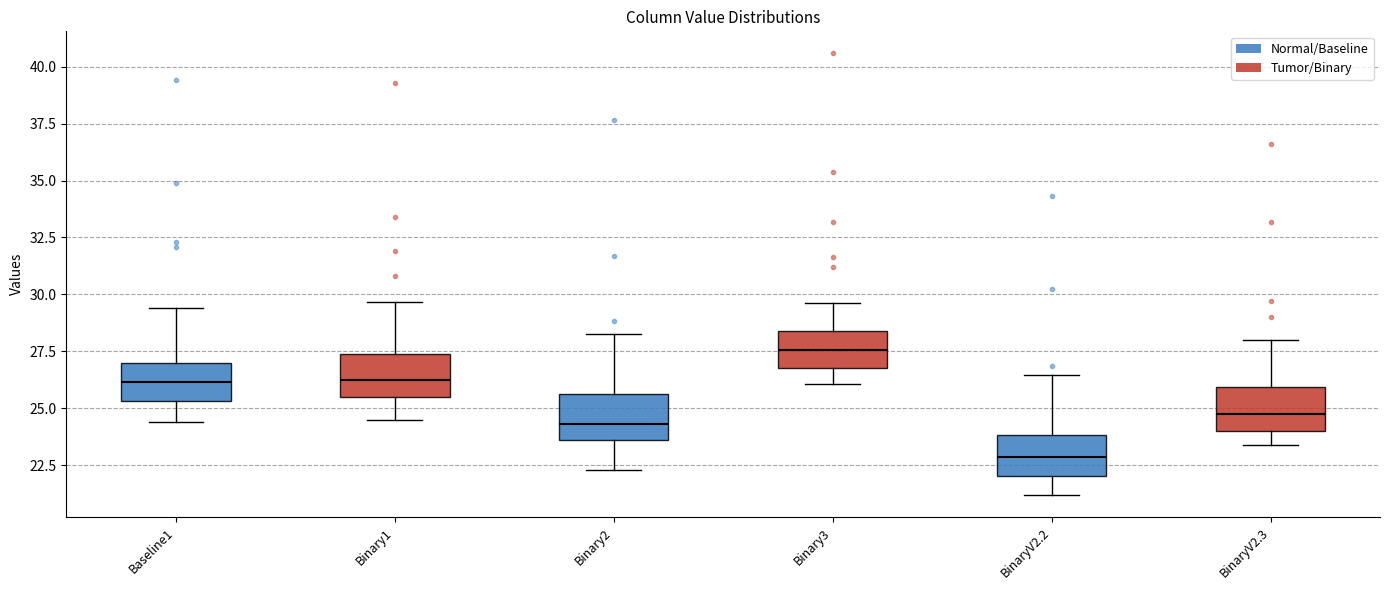

Reading left to right, transcribe this box plot: for each box, give where its median line is, the range the box spans, and where its two whiskers end, as read against the y-axis. The values are not printed on the chart, so give them approximately, as read against the axis.

Baseline1: median 26.0, box 25.5 to 27.0, whiskers 24.5 to 29.5
Binary1: median 26.0, box 25.5 to 27.5, whiskers 24.5 to 29.5
Binary2: median 24.5, box 23.5 to 25.5, whiskers 22.5 to 28.5
Binary3: median 27.5, box 27.0 to 28.5, whiskers 26.0 to 29.5
BinaryV2.2: median 23.0, box 22.0 to 24.0, whiskers 21.0 to 26.5
BinaryV2.3: median 25.0, box 24.0 to 26.0, whiskers 23.5 to 28.0